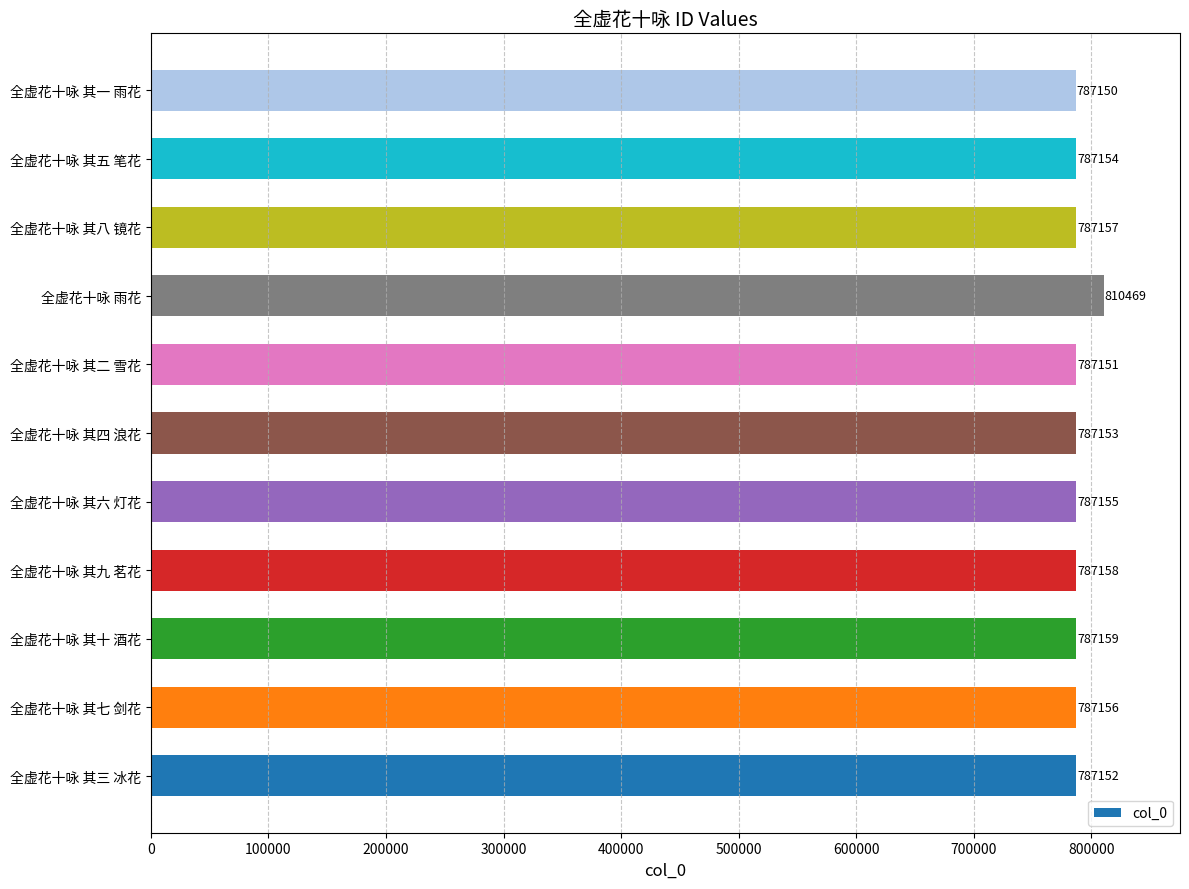

Rank the categories by value from lowest to highest.

全虚花十咏 其一 雨花, 全虚花十咏 其二 雪花, 全虚花十咏 其三 冰花, 全虚花十咏 其四 浪花, 全虚花十咏 其五 笔花, 全虚花十咏 其六 灯花, 全虚花十咏 其七 剑花, 全虚花十咏 其八 镜花, 全虚花十咏 其九 茗花, 全虚花十咏 其十 酒花, 全虚花十咏 雨花